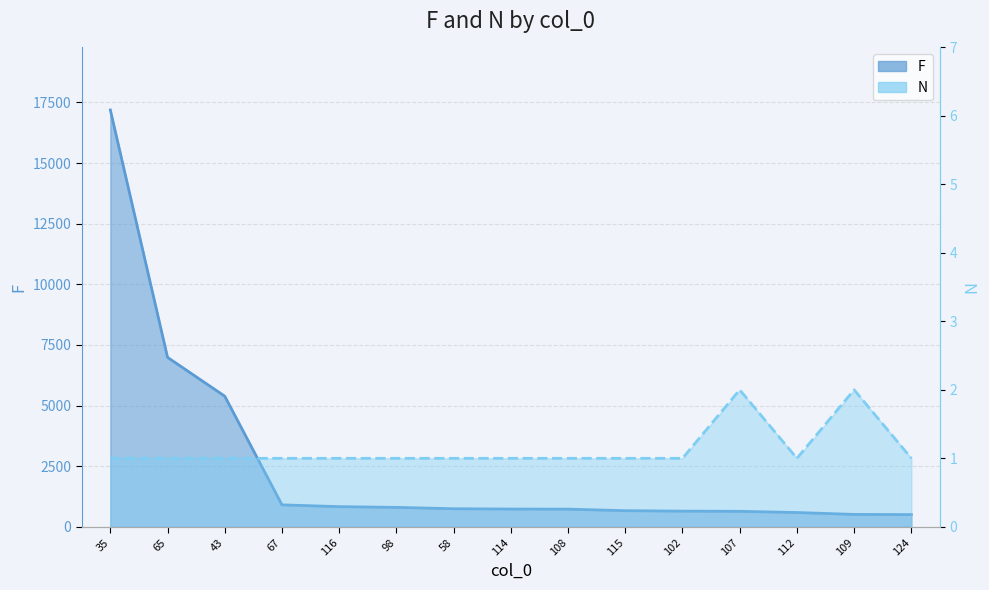

What position from the left is 65?

2